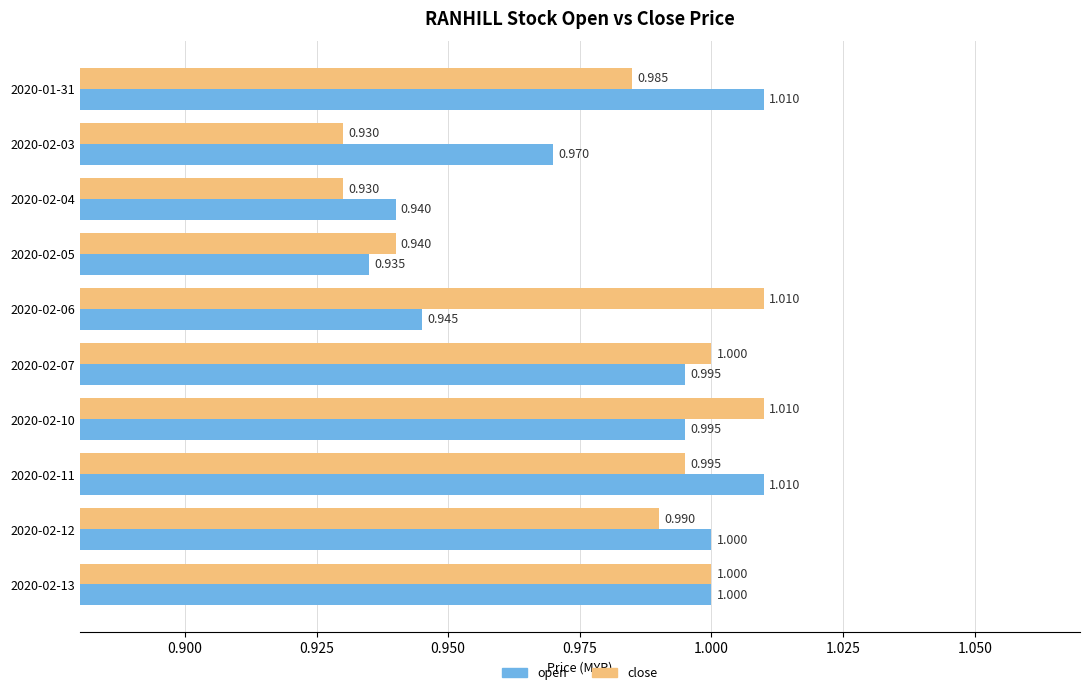

Which series has the largest total across all categories?

open